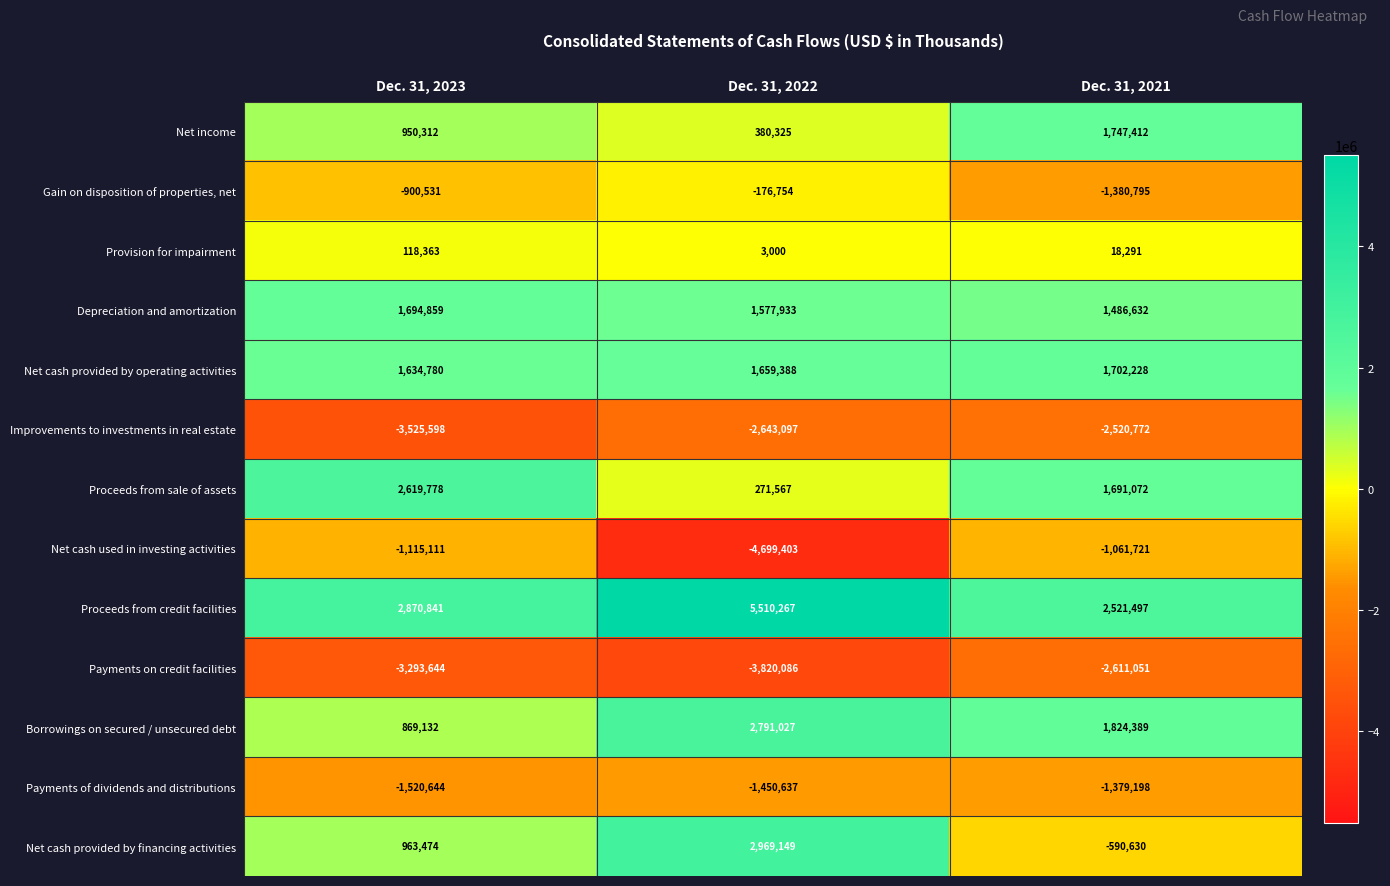

Where is Net cash used in investing activities nearest to the value -2880562?

Dec. 31, 2023